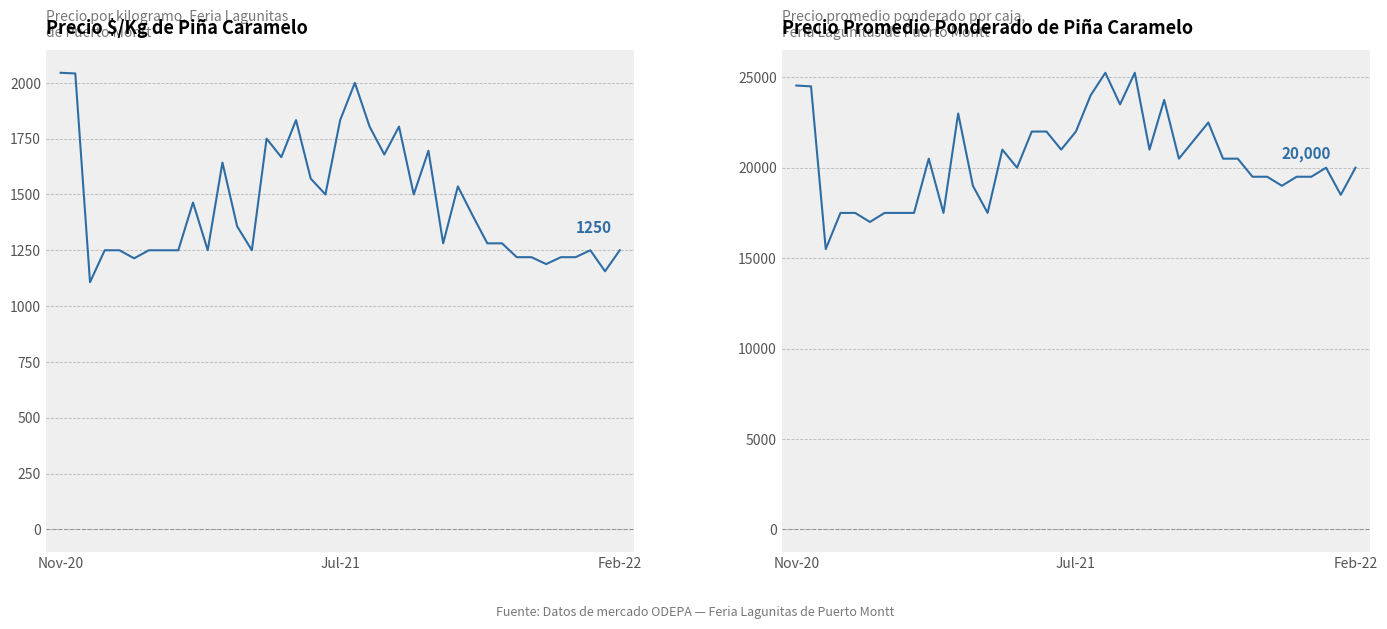

True or false: Precio $/Kg and Precio promedio ponderado intersect in this chart.

False